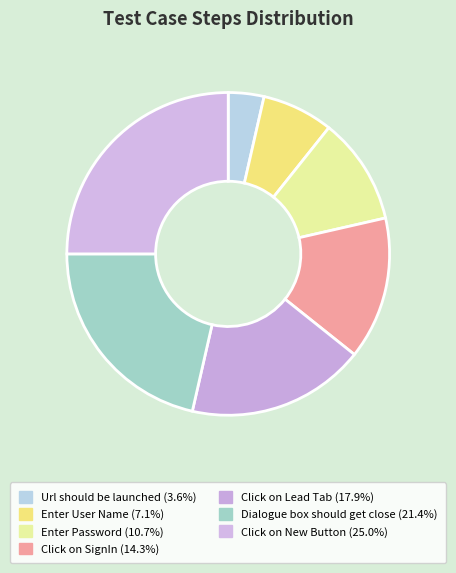

Combined, do Click on SignIn and Url should be launched account for over 50%?

No